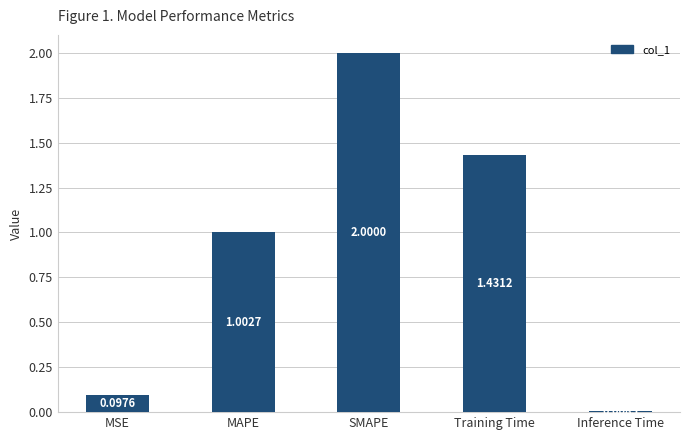

At which category does the chart reach its peak across all series?

SMAPE